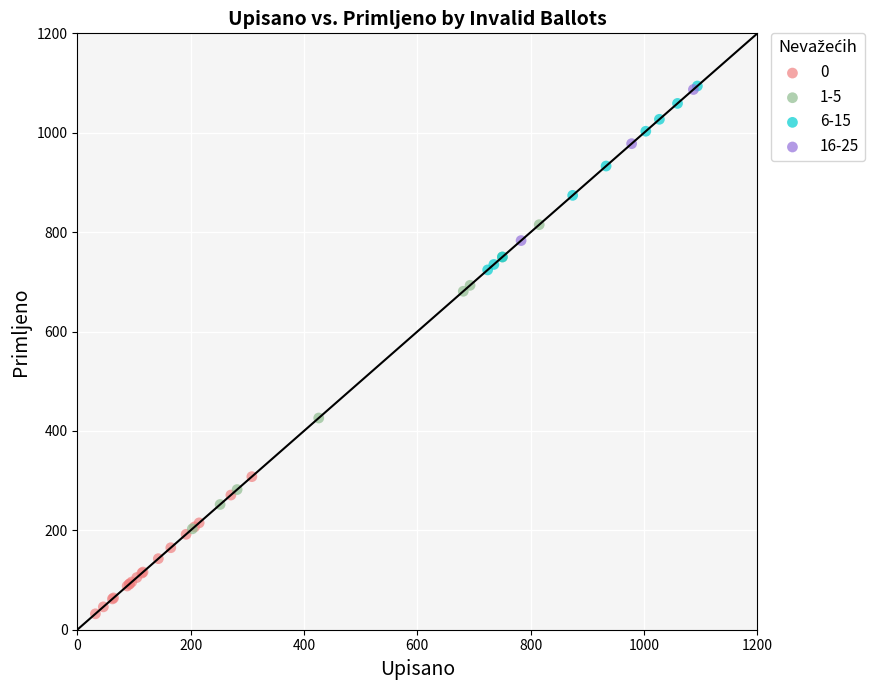

Which series contains the lowest Y value?

0